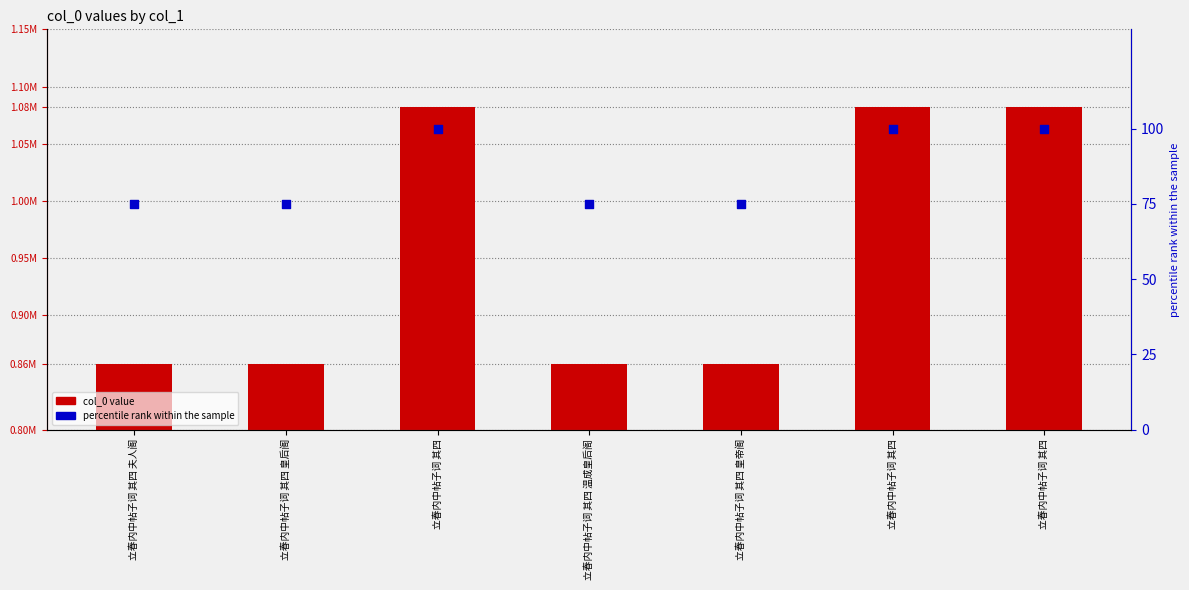

At how many categories does at least one series exceed 1018135?

3